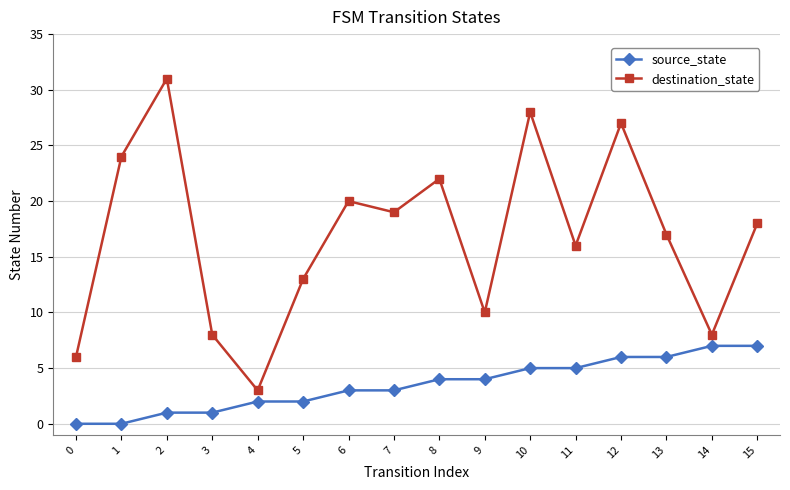

Reading right to left, list all the values displayed in this chart.

source_state: 15=7	14=7	13=6	12=6	11=5	10=5	9=4	8=4	7=3	6=3	5=2	4=2	3=1	2=1	1=0	0=0
destination_state: 15=18	14=8	13=17	12=27	11=16	10=28	9=10	8=22	7=19	6=20	5=13	4=3	3=8	2=31	1=24	0=6